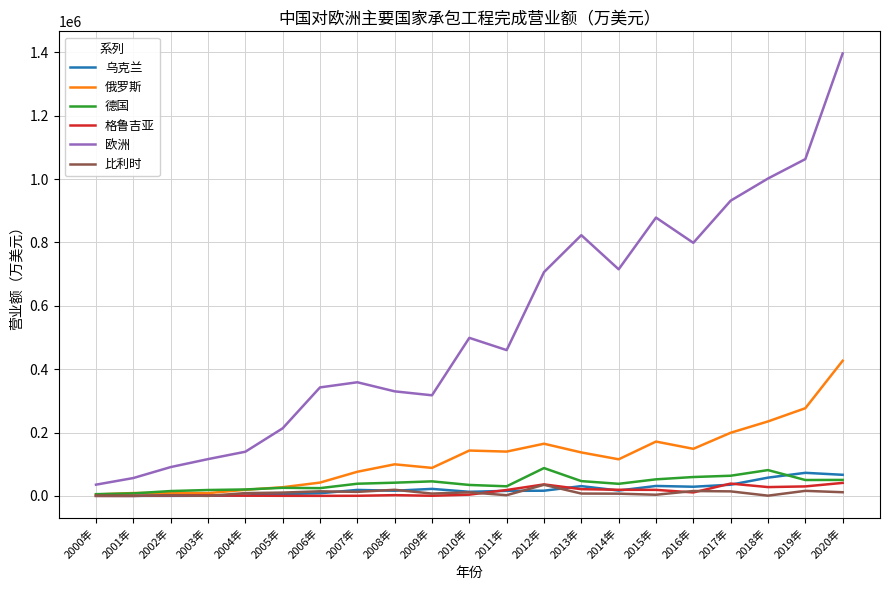

Which series changed the most between 2003年 and 2009年?

欧洲